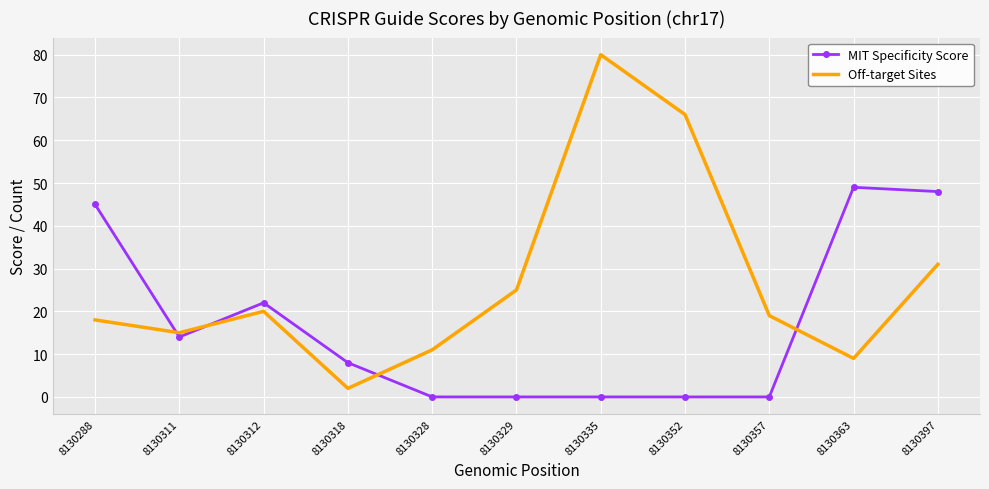

Rank the series at 8130397 from lowest to highest value.

Off-target Sites, MIT Specificity Score